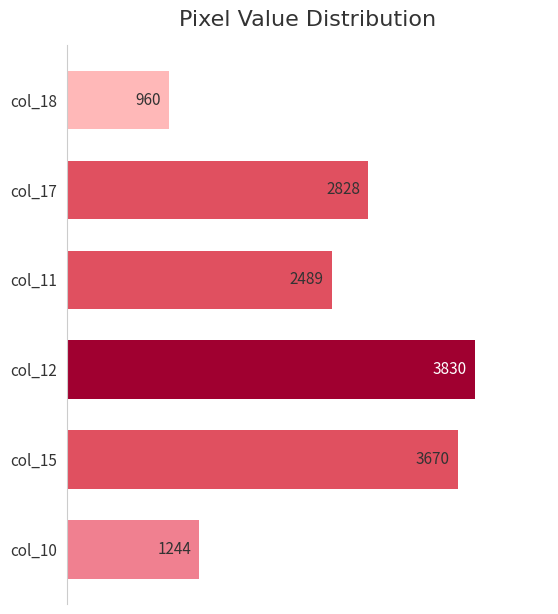

What is the label of the 3rd bar from the top?

col_11